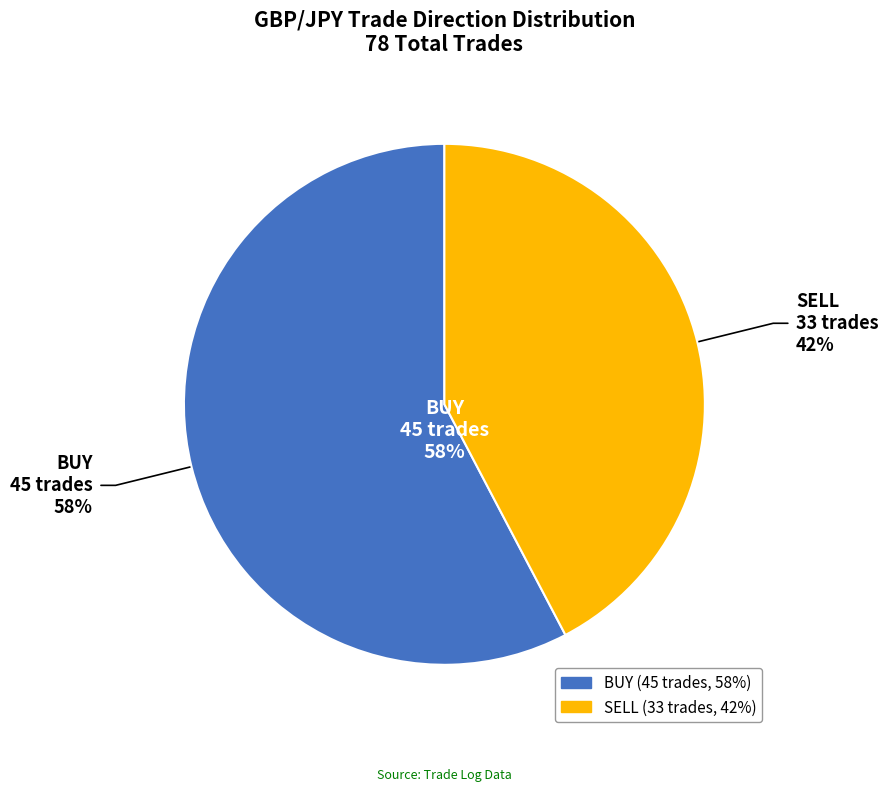

What is the change in value from BUY to SELL?

-12